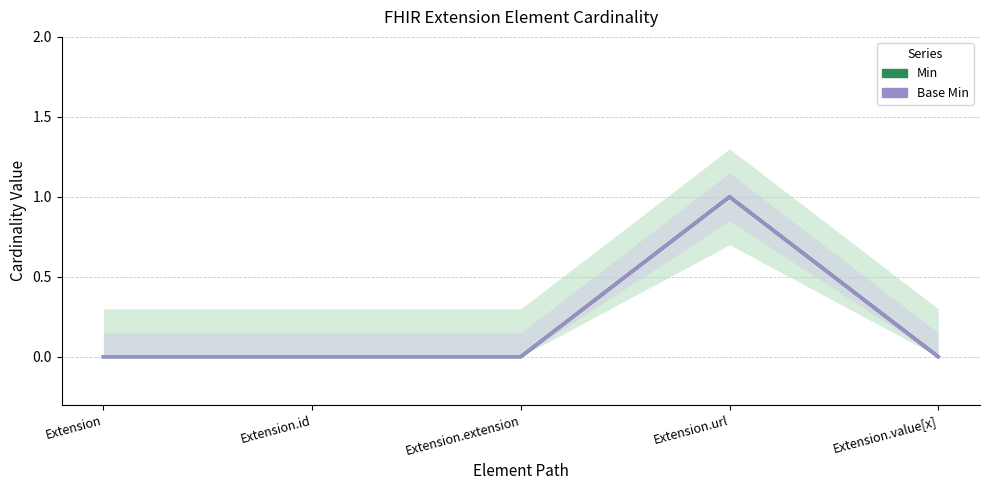

Which label corresponds to the largest value in the chart?

Extension.url